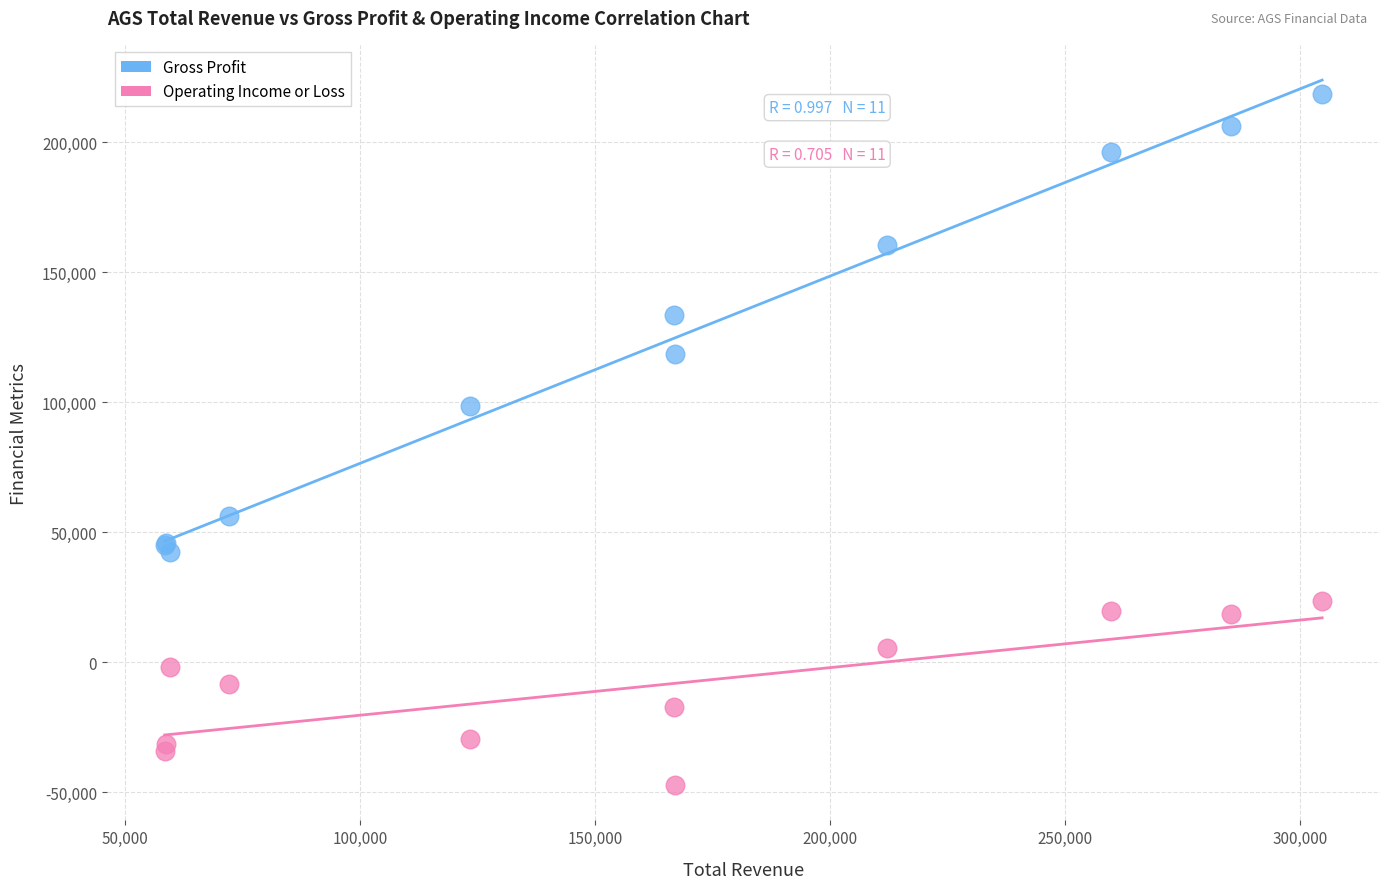

What is the X range (max minus min) for the scatter plot?

246300